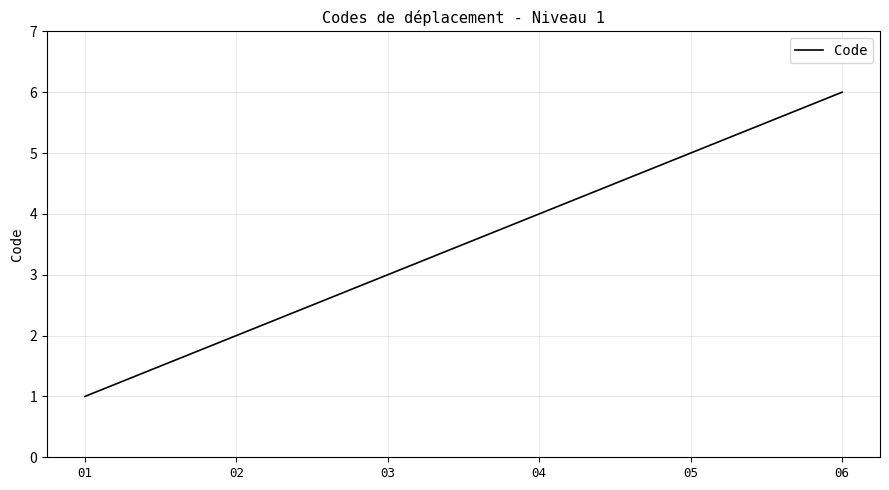

True or false: the data has more than 1 interior local peaks.

False